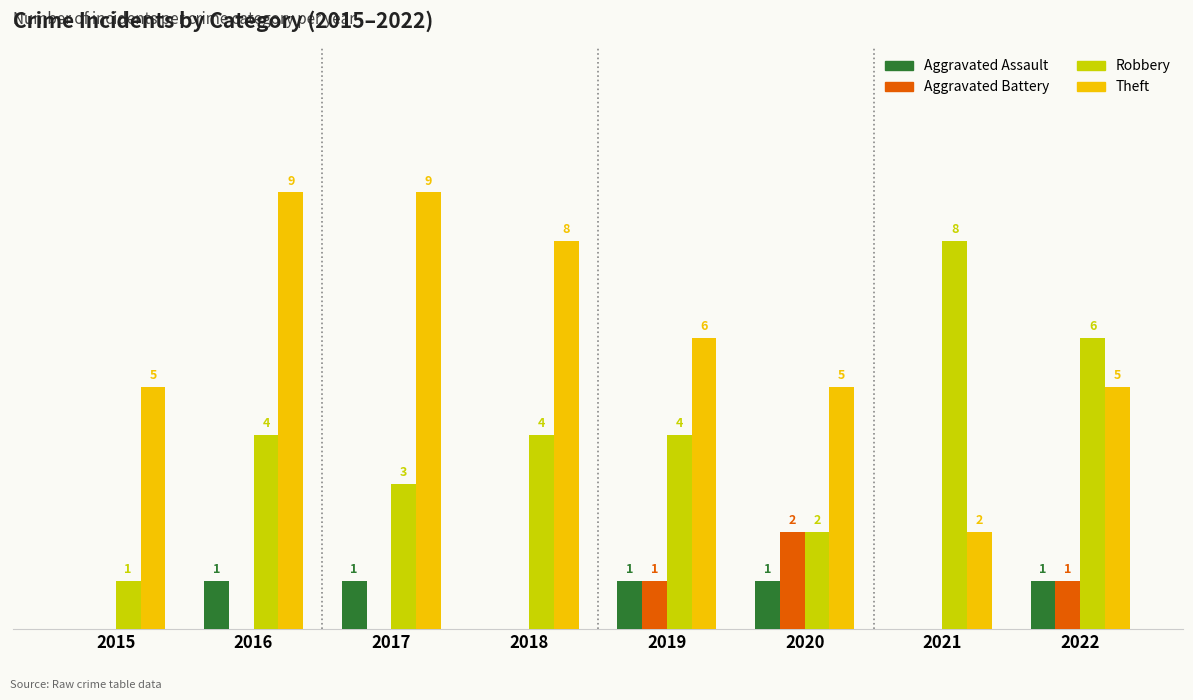

Between 2015 and 2020, which series saw the biggest shift?

Aggravated Battery